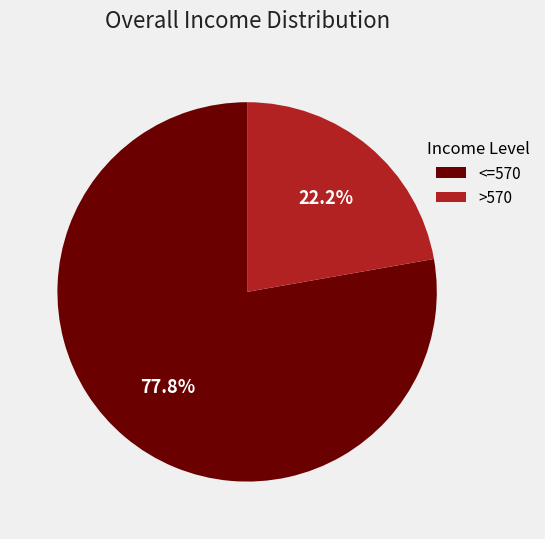

Rank the categories by value from highest to lowest.

<=570, >570